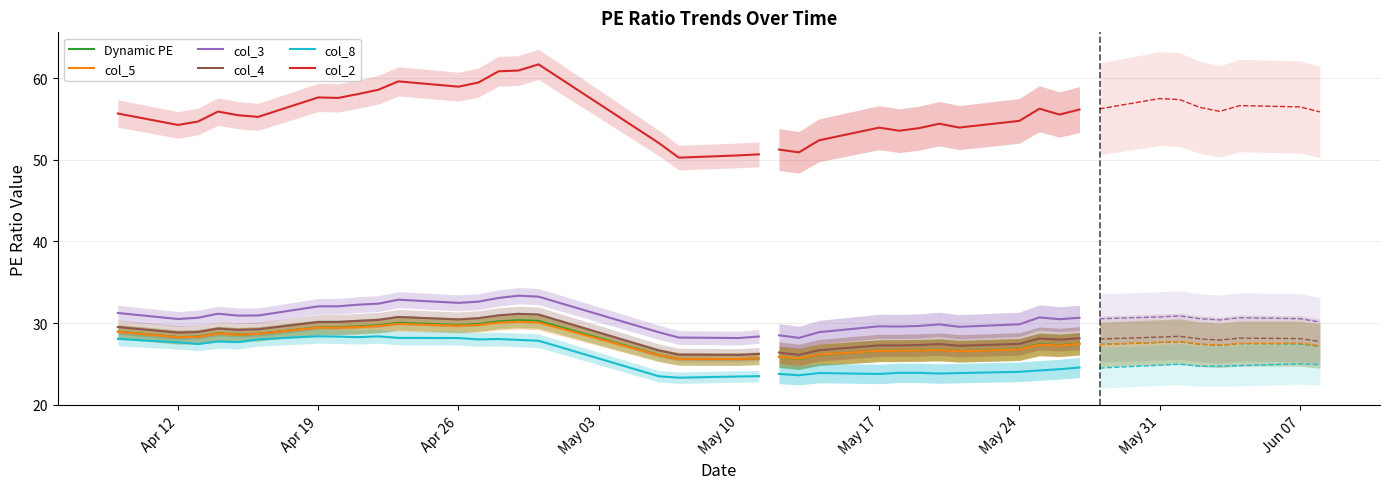

What is the minimum value shown in the chart?

23.3